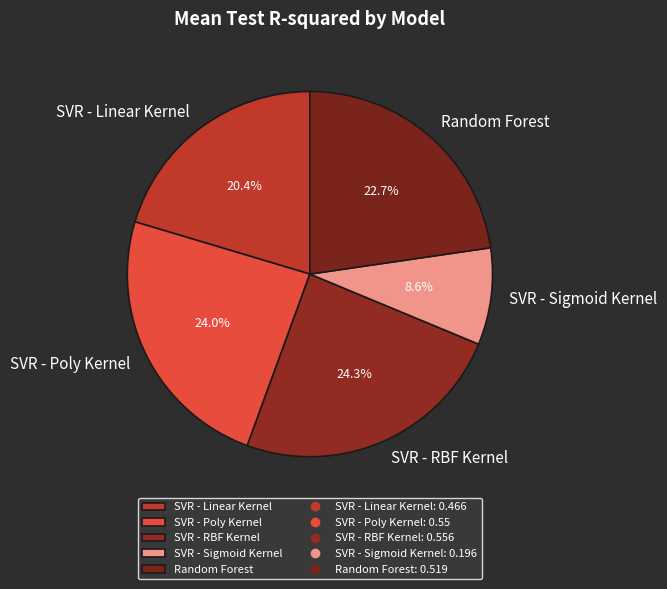

How many slices are in this pie chart?

5